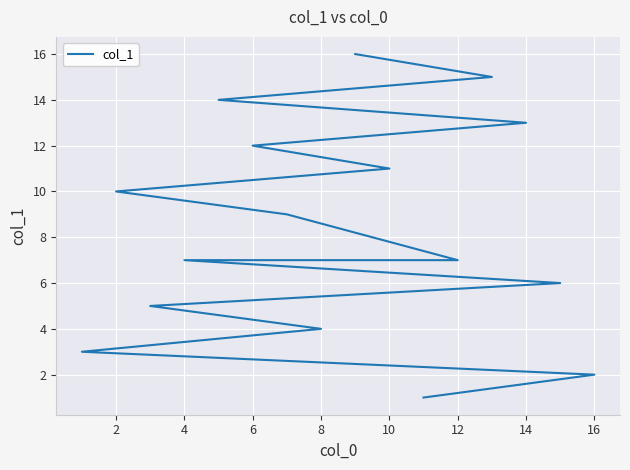

Is it true that the value at 8 is 2?

False